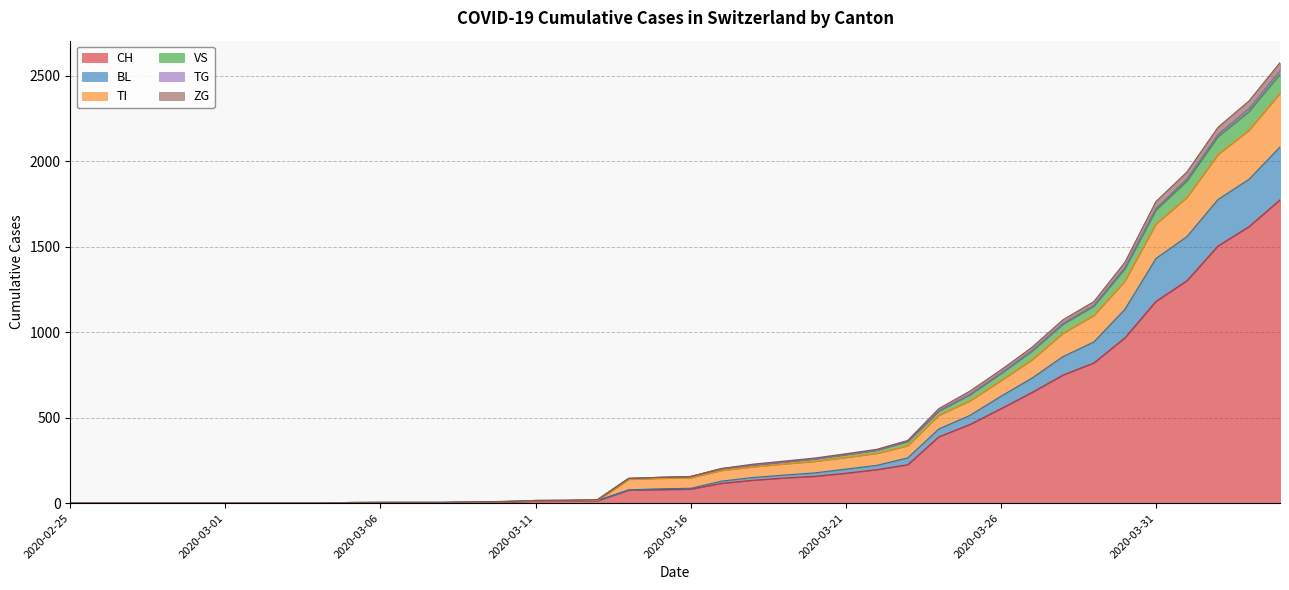

What is the maximum value for CH?

1774